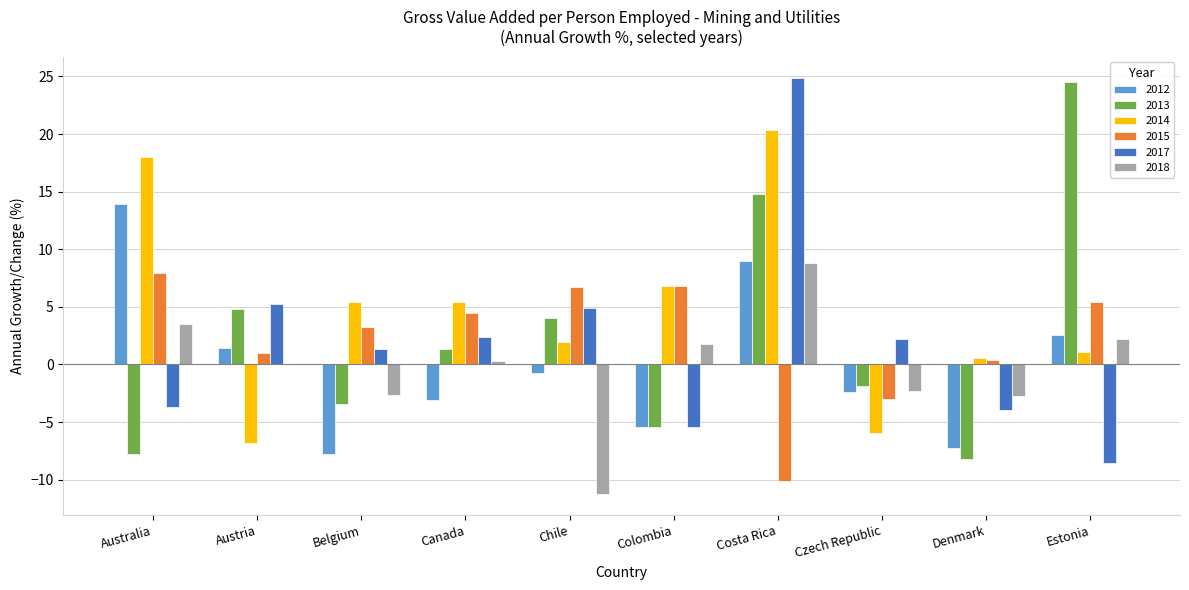

Are the bars horizontal?

No